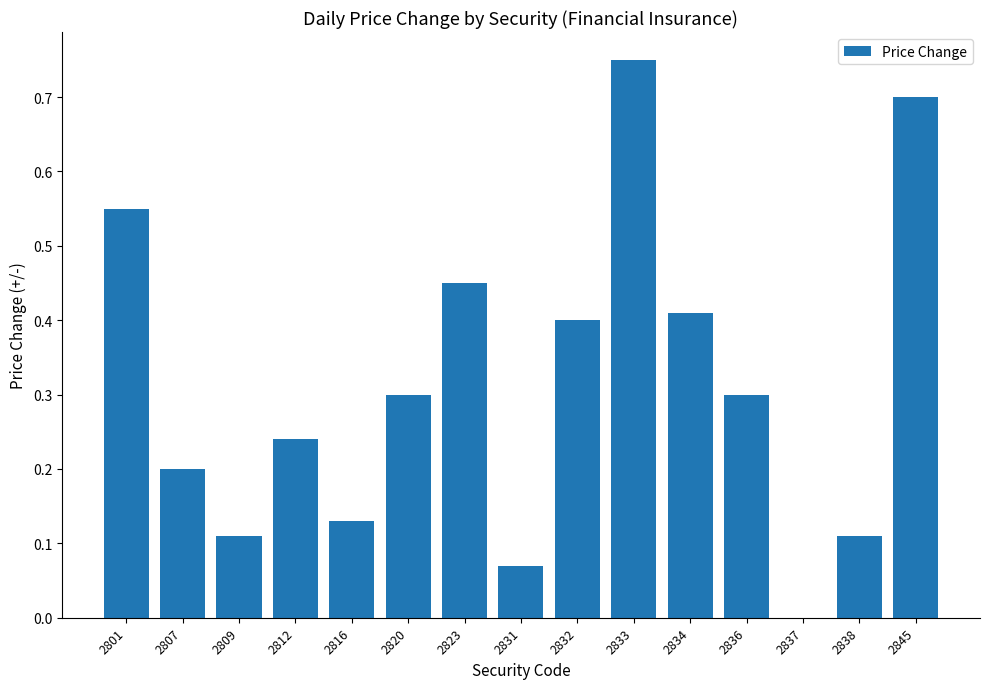

How many positive values are there?

14